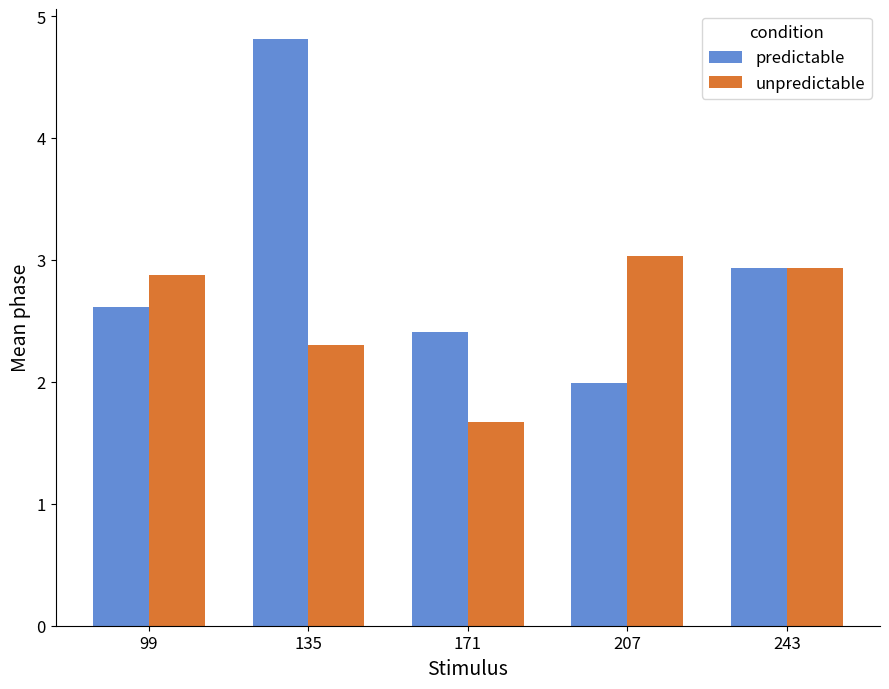

What is the total value across all series at 135?

7.1